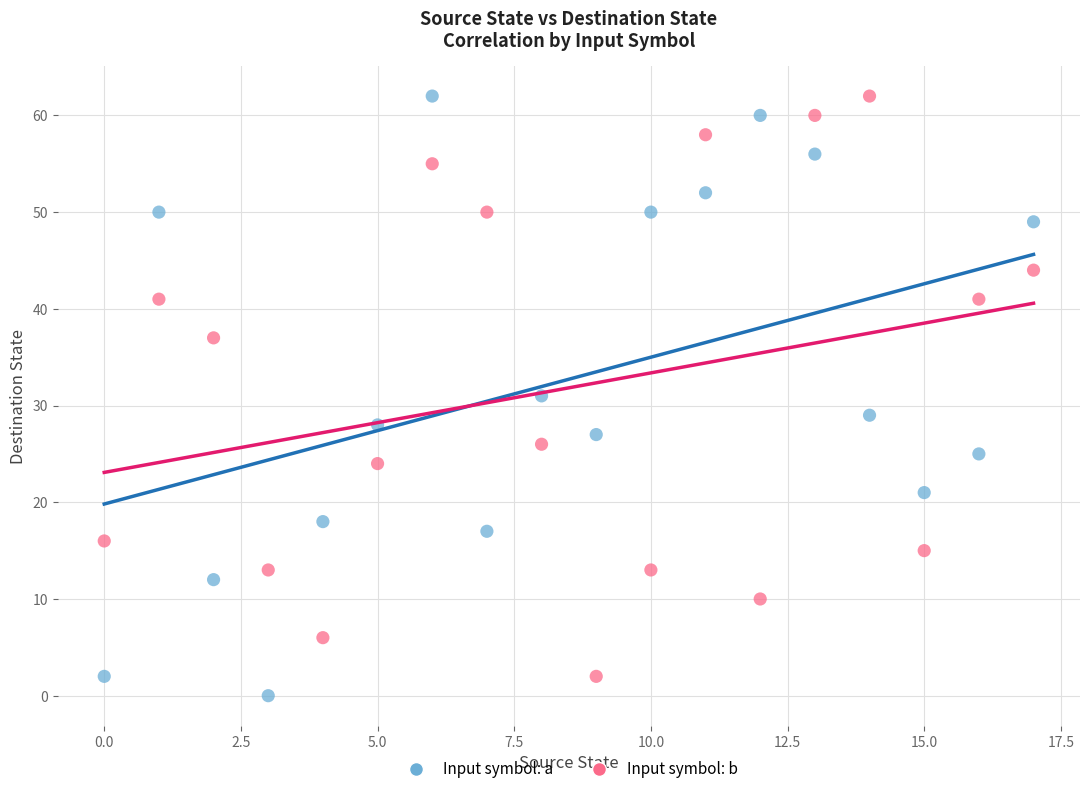

In the Input symbol: b series, what Y value is closest to 32?

37